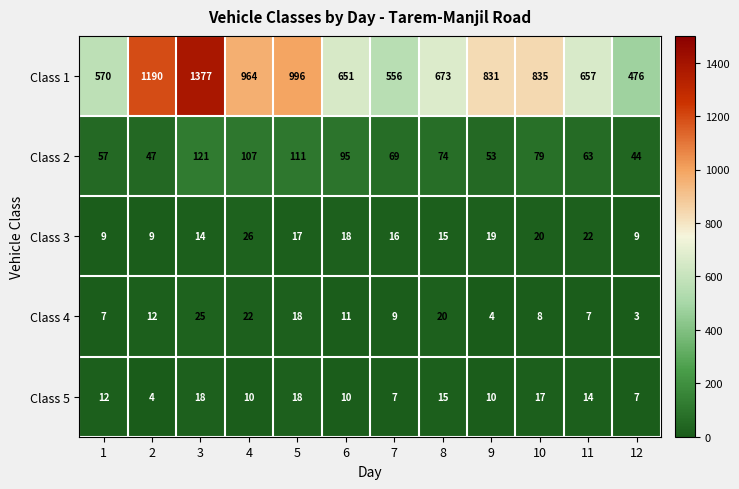

What is the maximum value shown in the chart?

1377